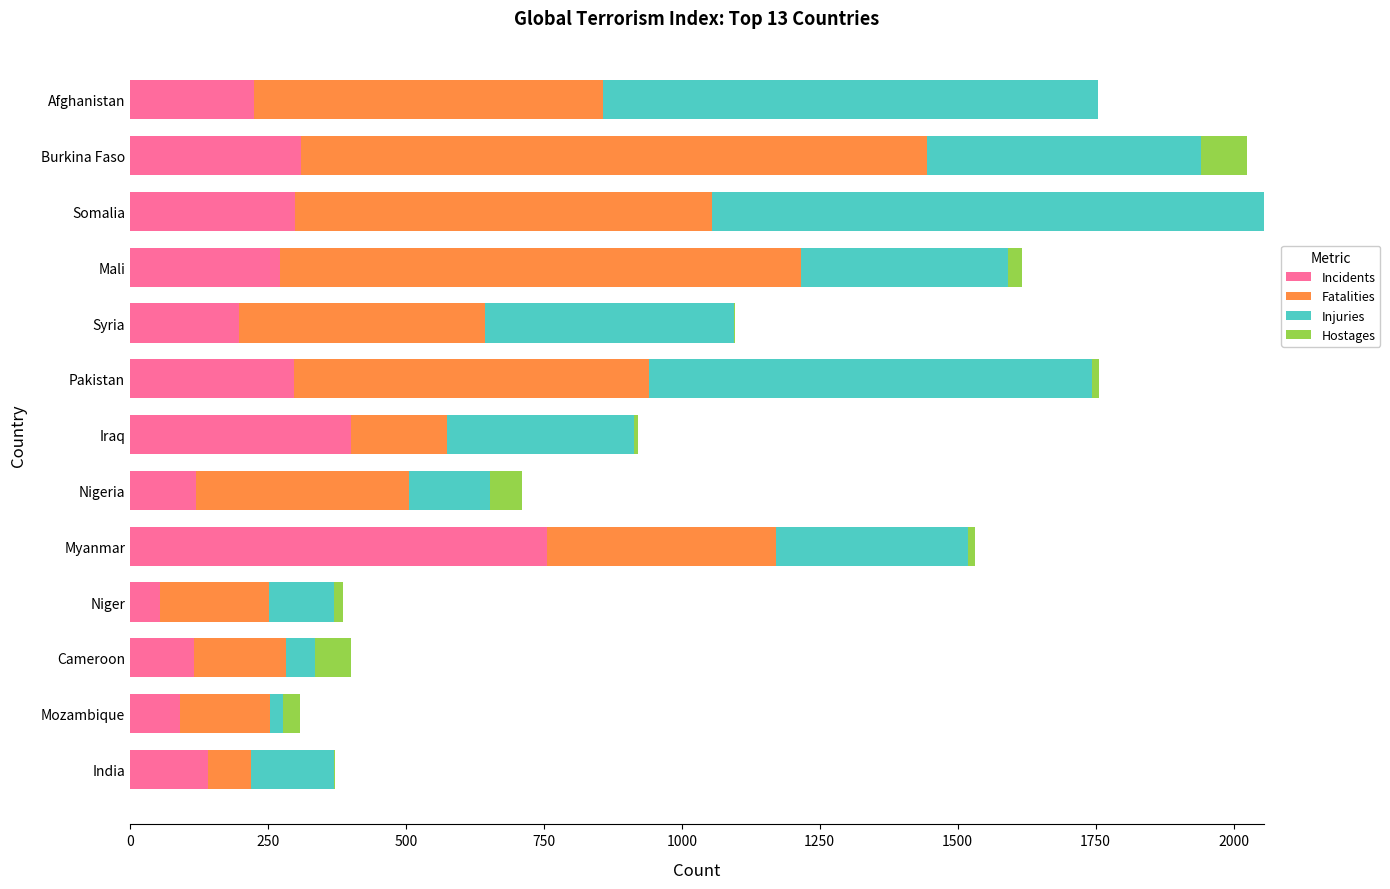

The value of Incidents at Mali is 272. True or false?

True